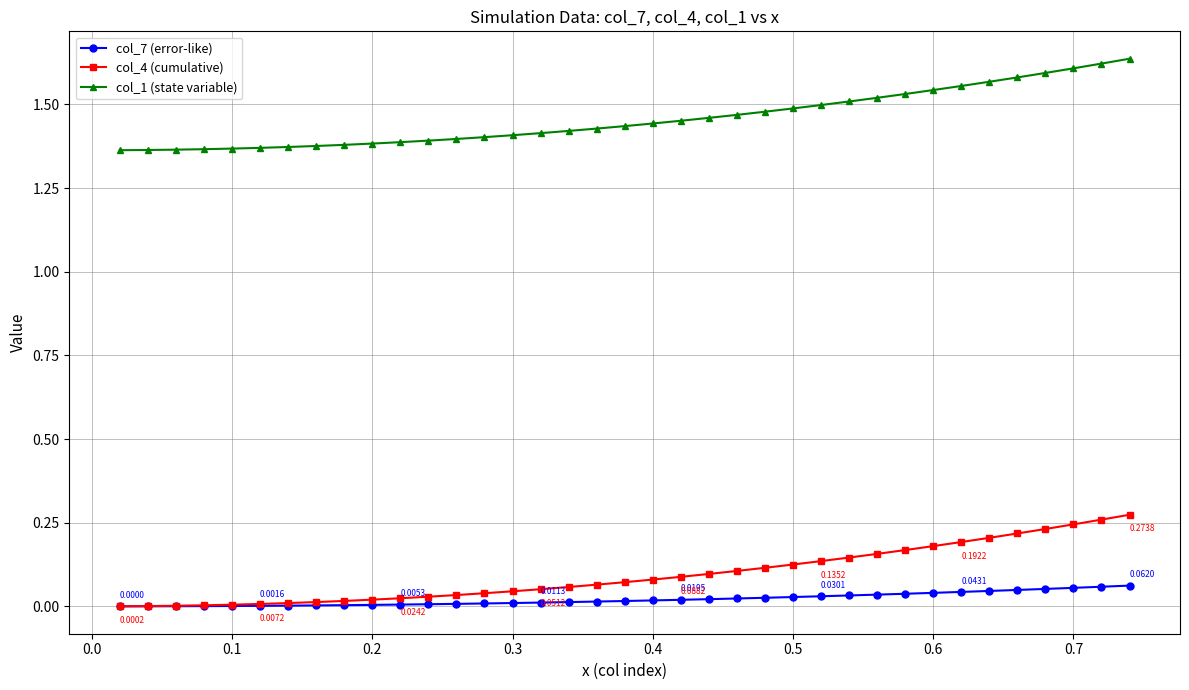

True or false: col_1 (state variable) and col_7 (error-like) cross at least once.

False